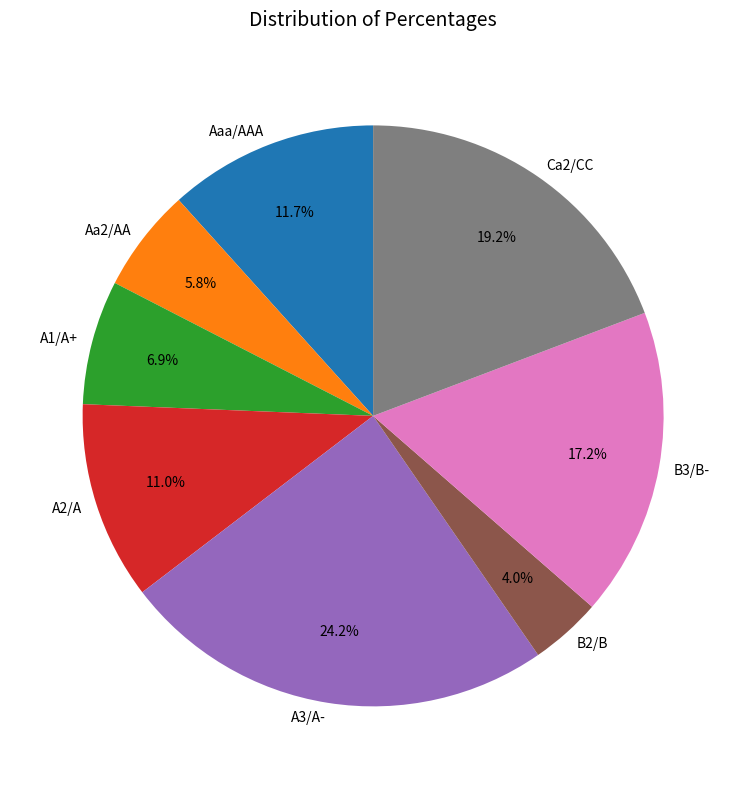

Between Ca2/CC and B3/B-, which is larger?

Ca2/CC